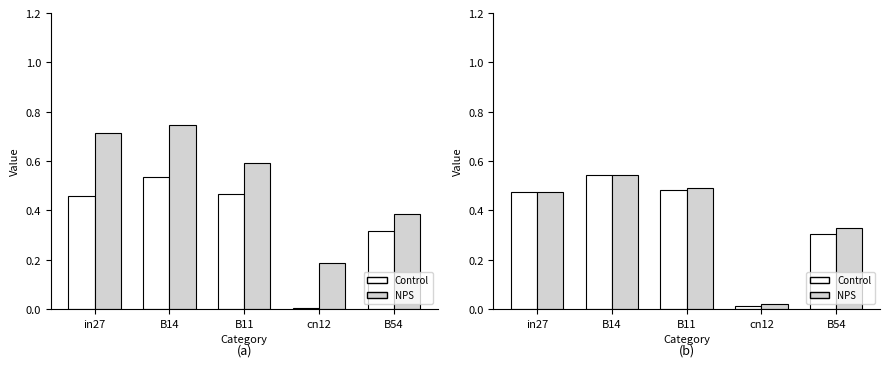

What is the average value of the NPS series?

0.4